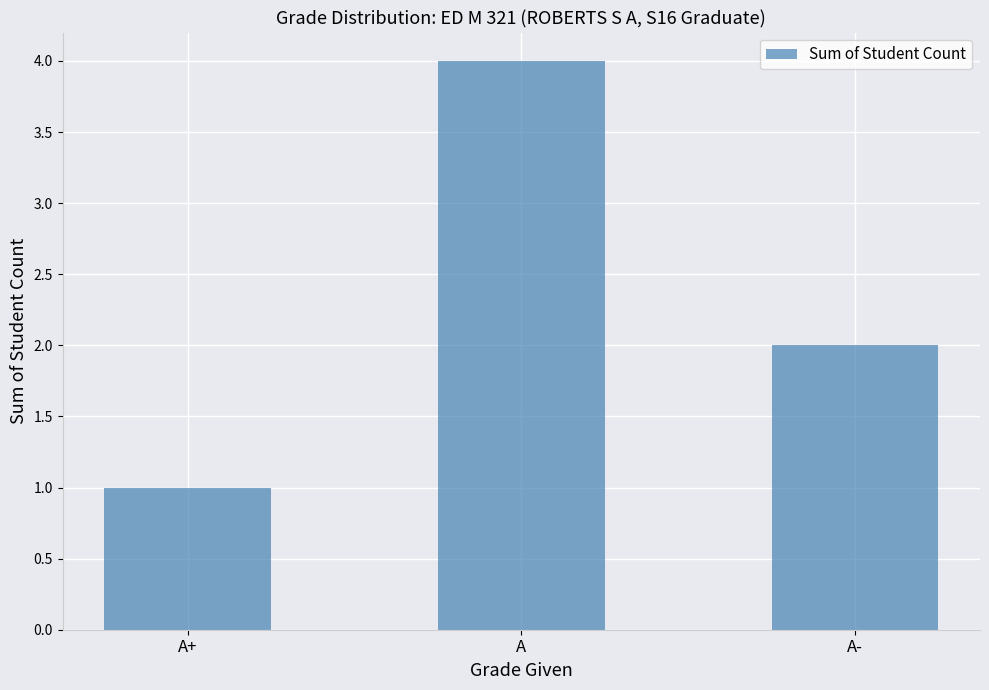

At which label does the data first exceed 2?

A